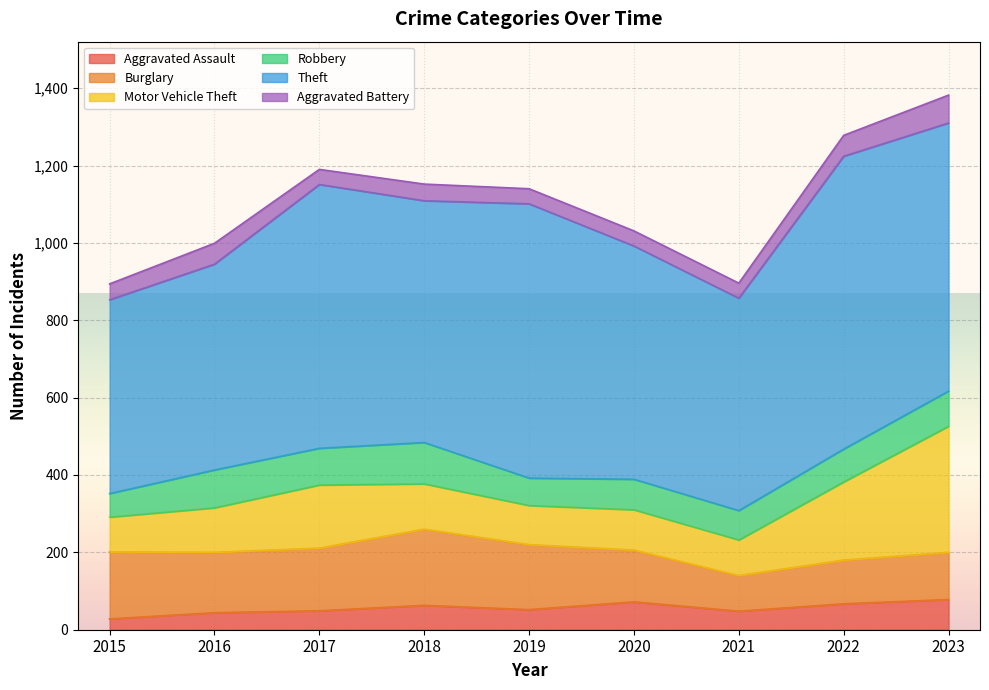

What is the difference between the Motor Vehicle Theft values at 2020 and 2016?

11